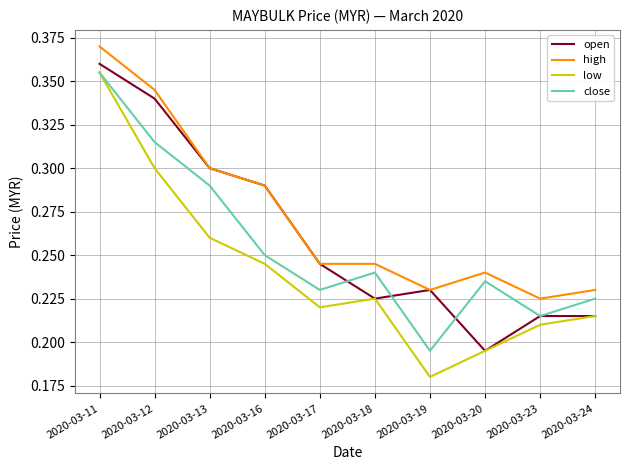

How many close values are between 0 and 1?

10